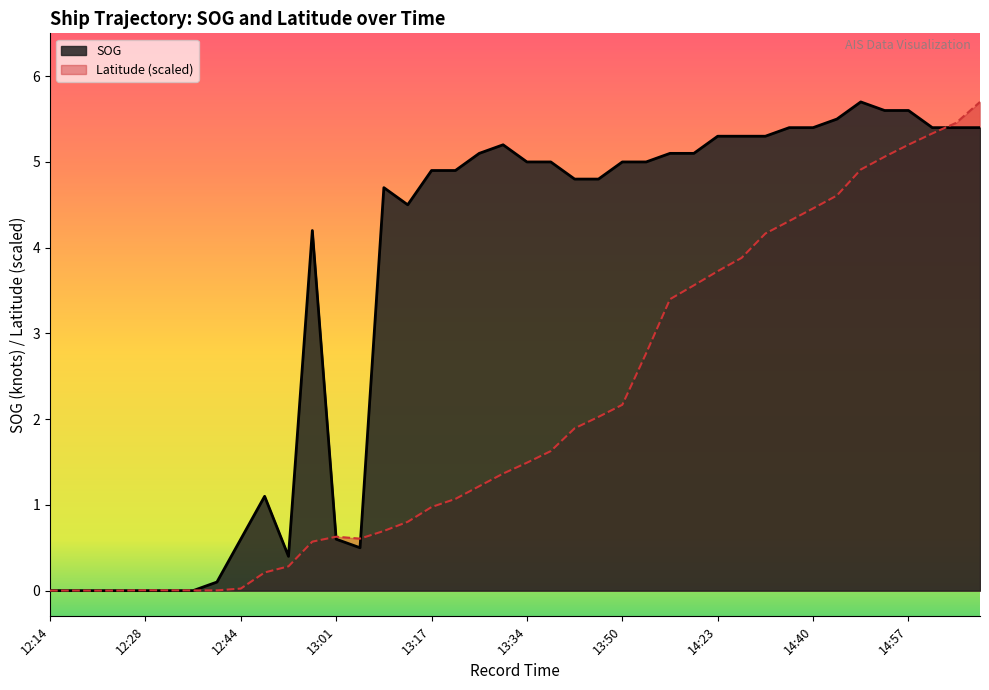

At which label does Latitude first exceed 1?

13:21